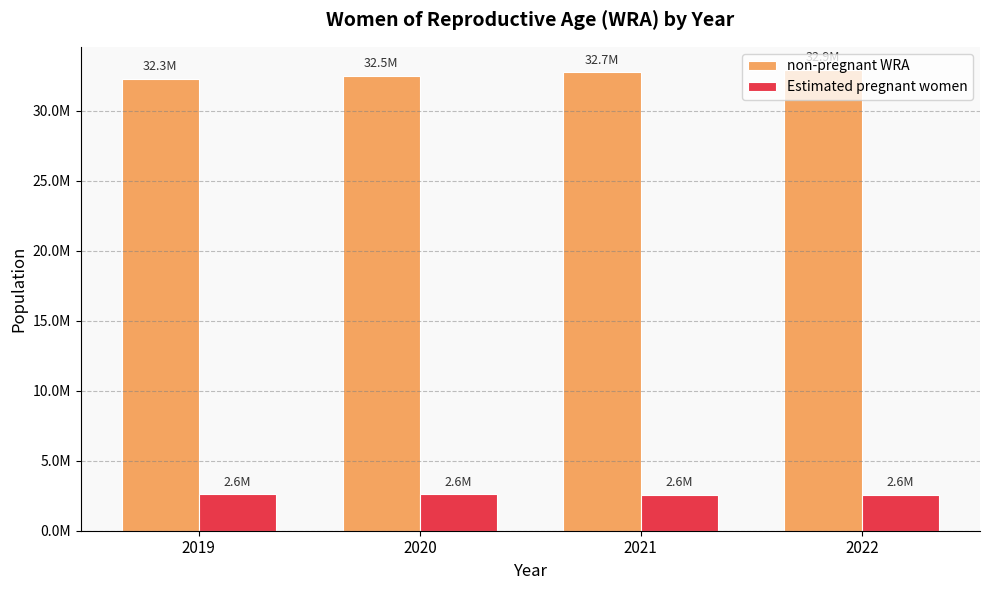

What is the value of the Estimated pregnant women bar at the 4th from the left?

2569654.5